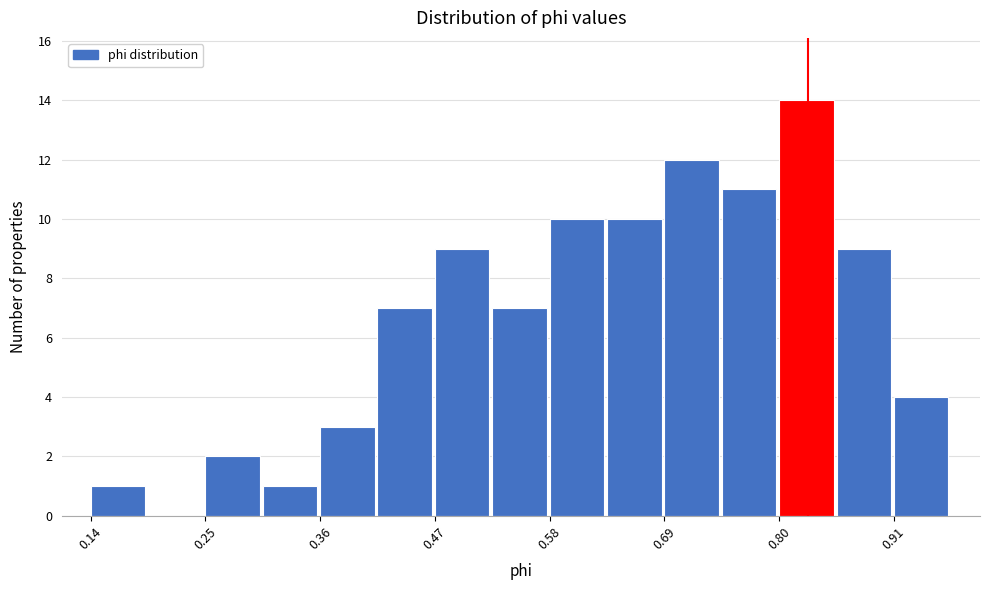

Read against the x-axis, roughly where is the centre of the tallest bar?

0.82